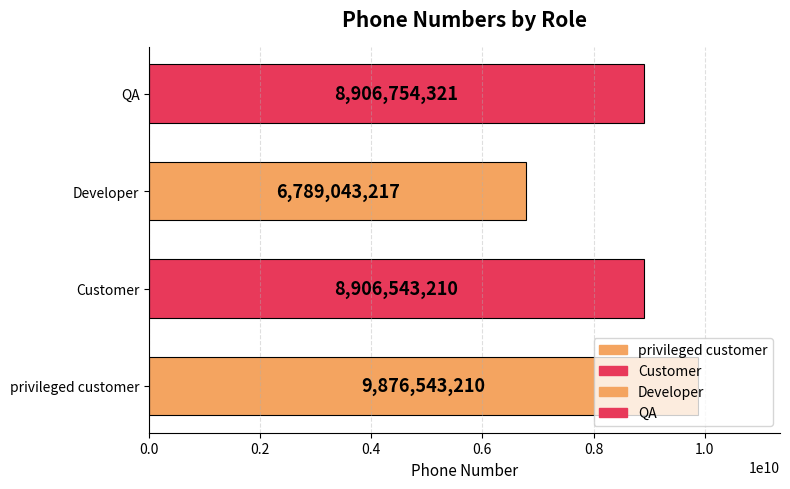

What is the difference between the maximum and minimum values?

3087499993